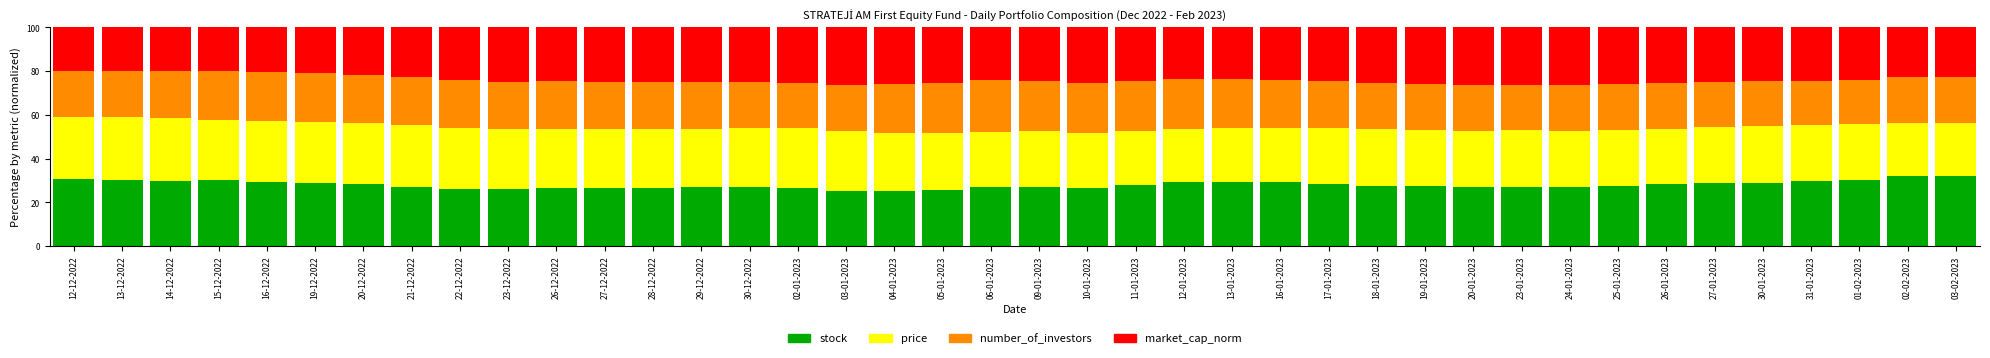

Is it true that stock equals 26.8 at 27-12-2022?

True